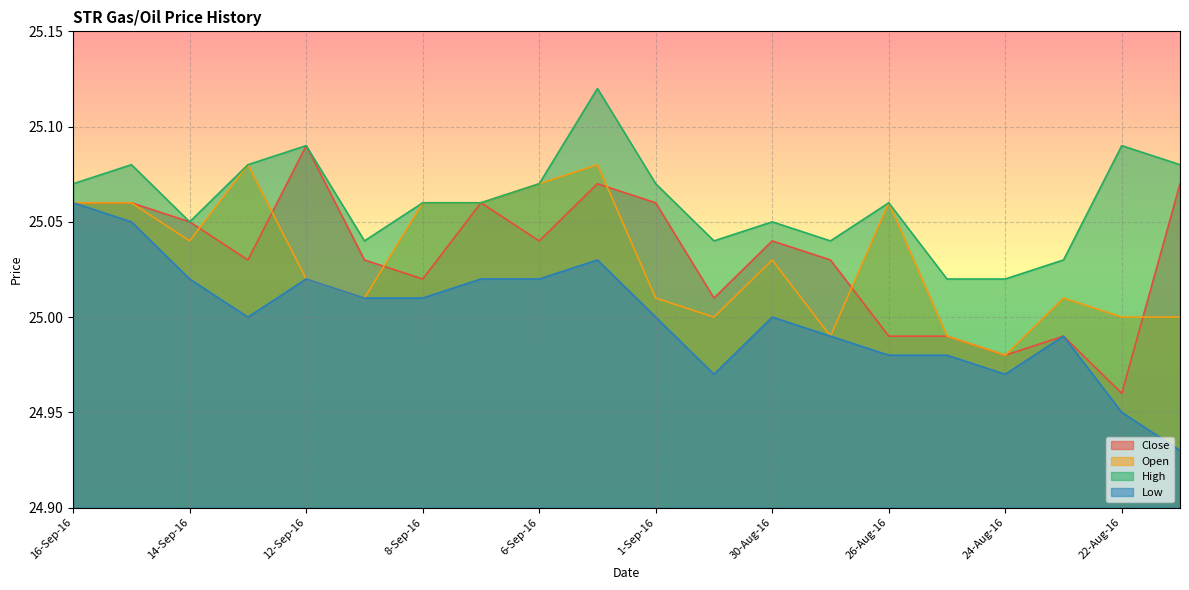

What is the approximate value of Low at 13-Sep-16?

25.0